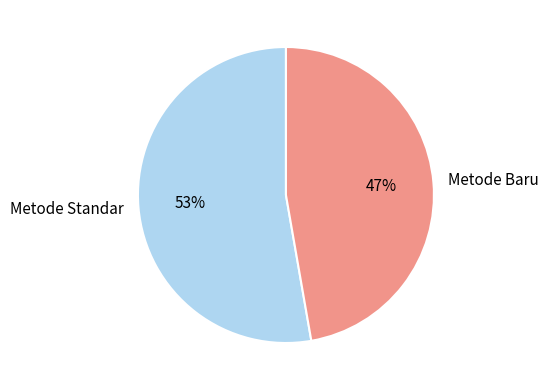

Count the number of slices in the pie.

2